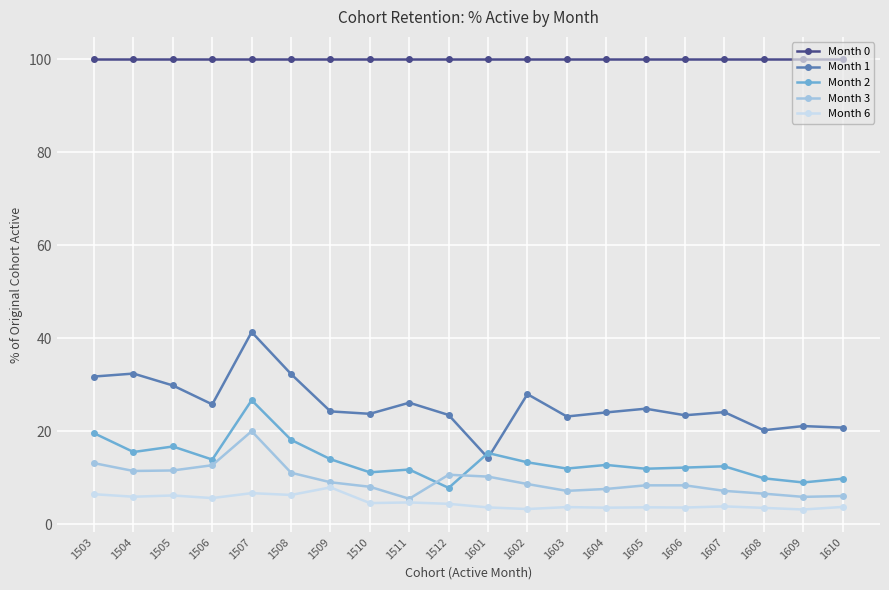

True or false: Month 6 and Month 2 cross at least once.

False